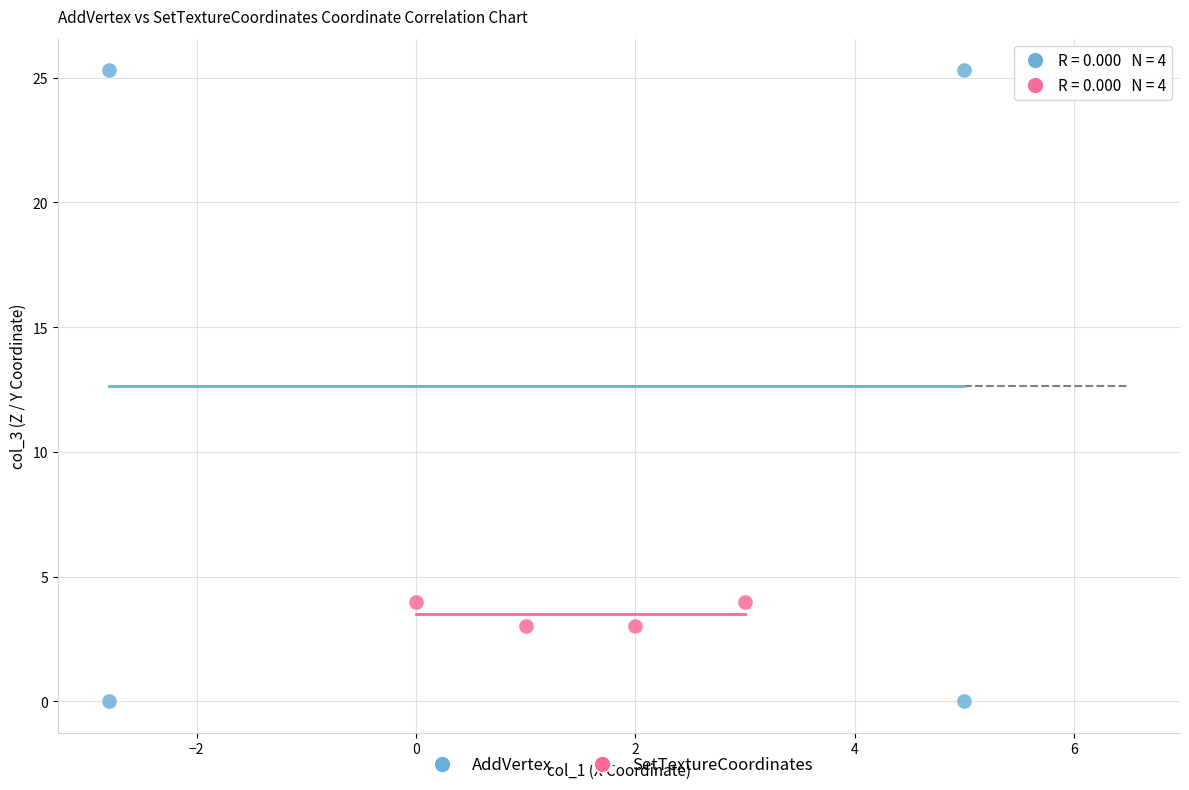

Which series reaches the minimum Y coordinate?

AddVertex